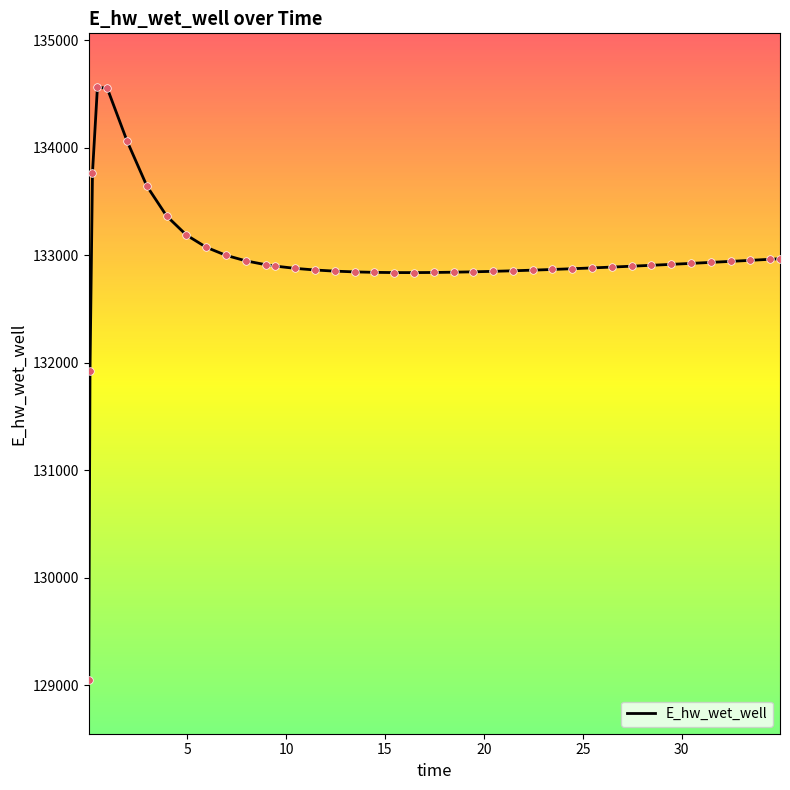

What is the minimum value shown in the chart?

129047.5